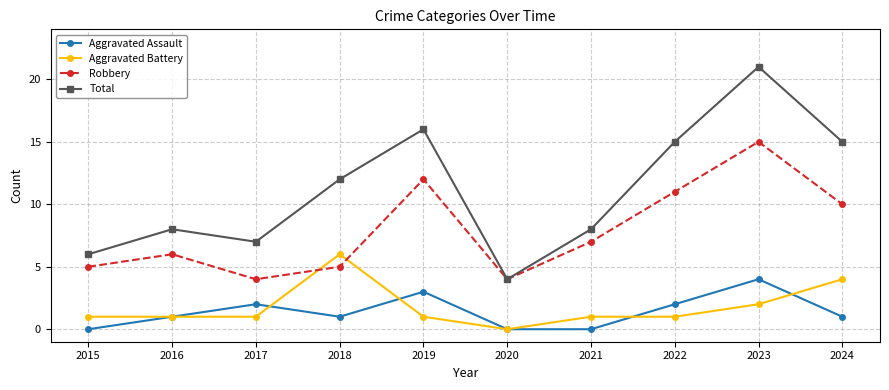

At which category does the chart reach its peak across all series?

2023